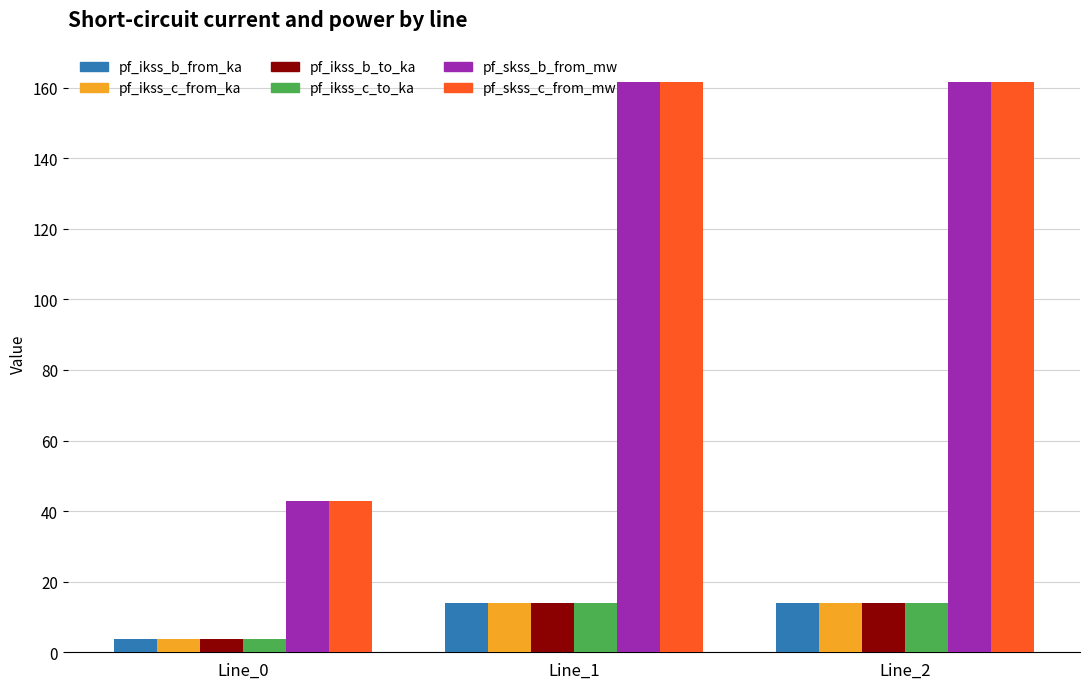

What is the highest value of the pf_ikss_c_from_ka series?

14.0